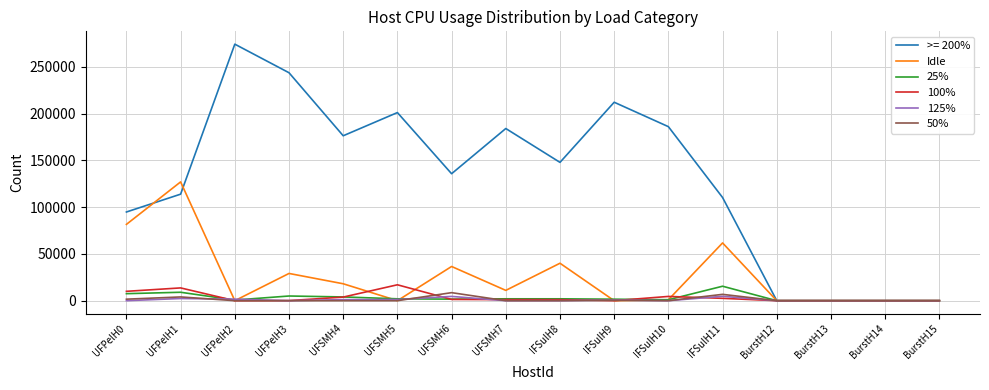

Which series has the largest total across all categories?

>= 200%